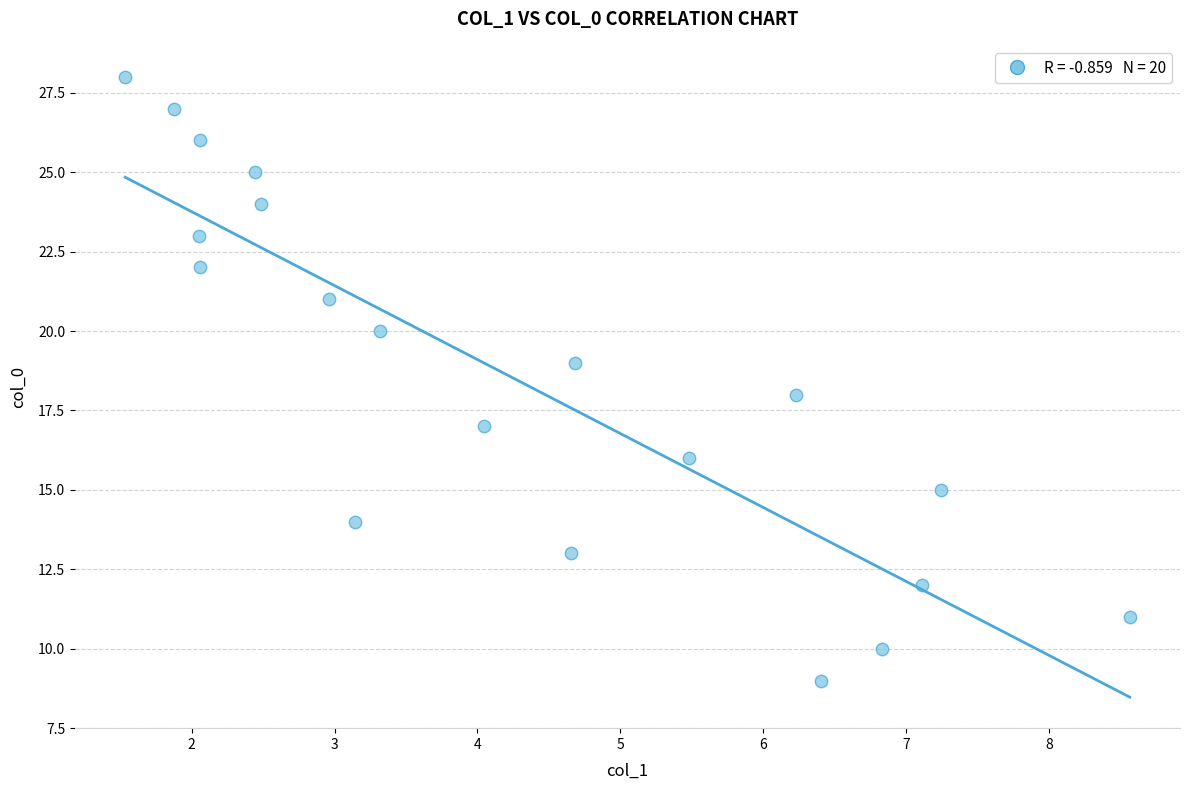

What is the range of Y values (max minus min)?

19